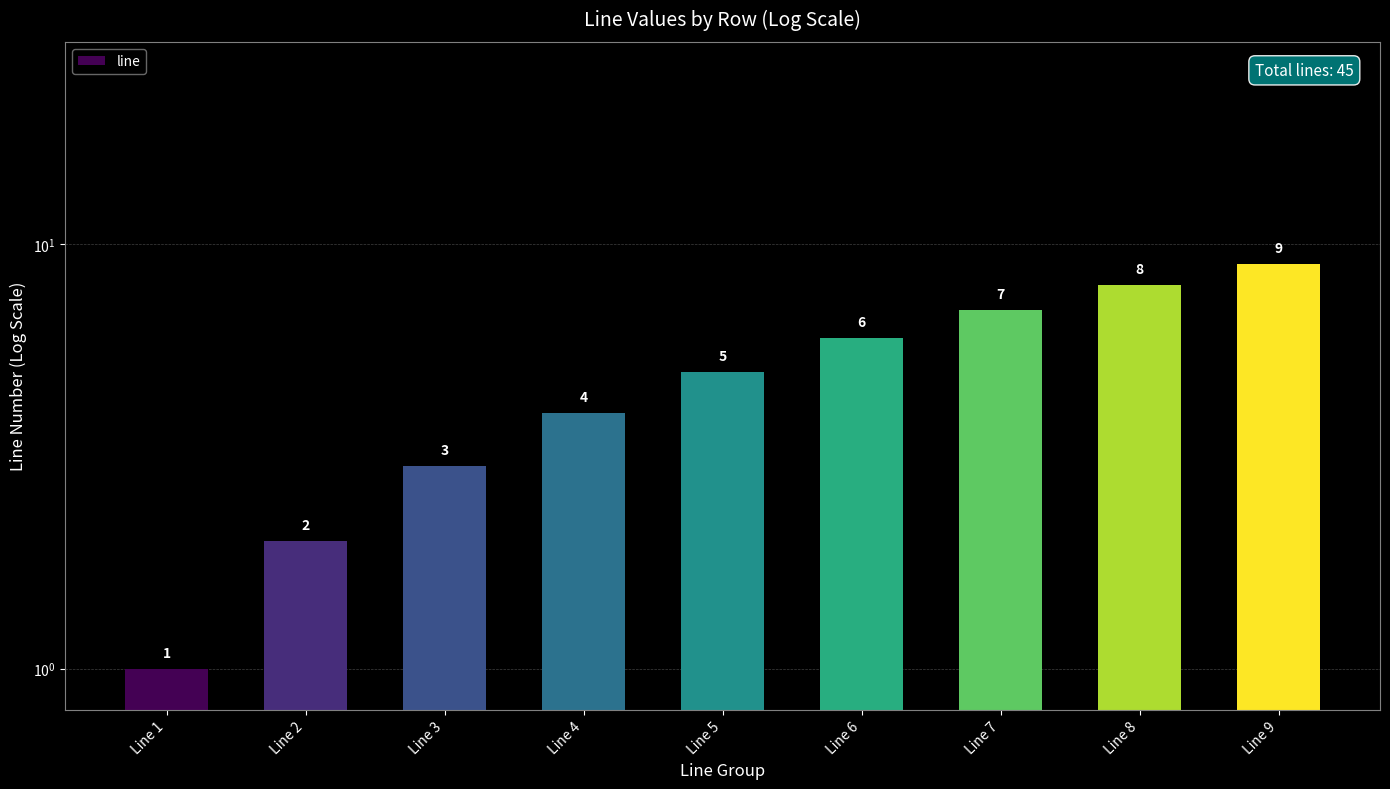

List the labels in order of value, smallest first.

Line 1, Line 2, Line 3, Line 4, Line 5, Line 6, Line 7, Line 8, Line 9